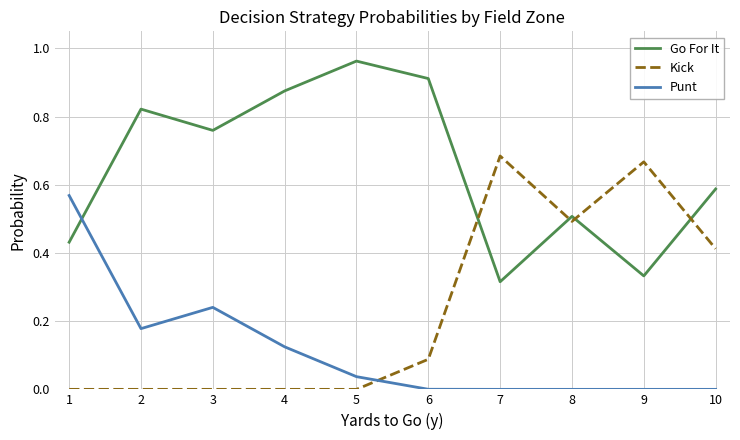

What is the spread (max minus min) of values at 8?

0.5